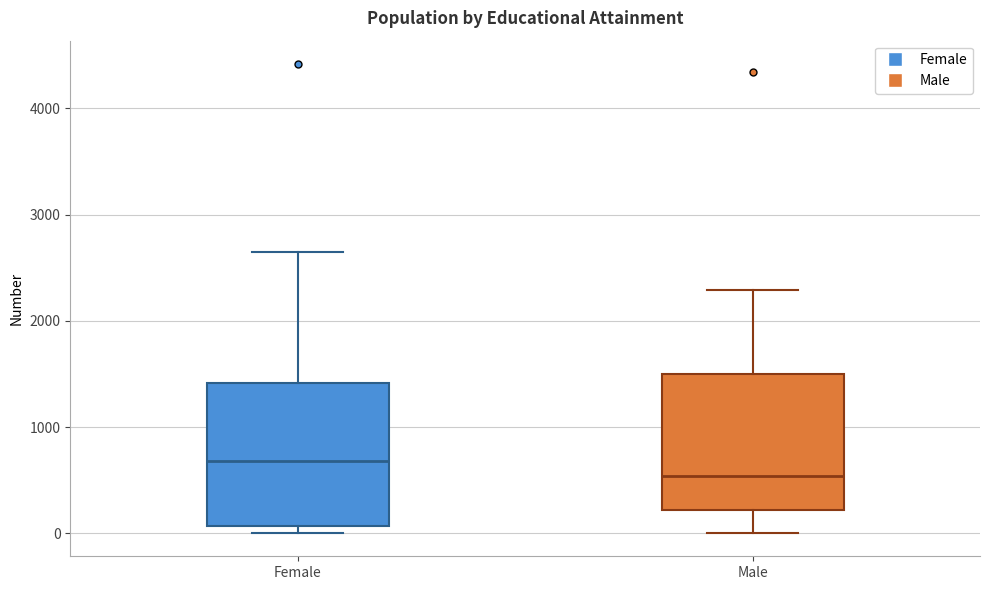

Reading left to right, transcribe this box plot: for each box, give where its median line is, the range the box spans, and where its two whiskers end, as read against the y-axis. The values are not printed on the chart, so give them approximately, as read against the axis.

Female: median 700, box 100 to 1400, whiskers 0 to 2600
Male: median 500, box 200 to 1500, whiskers 0 to 2300